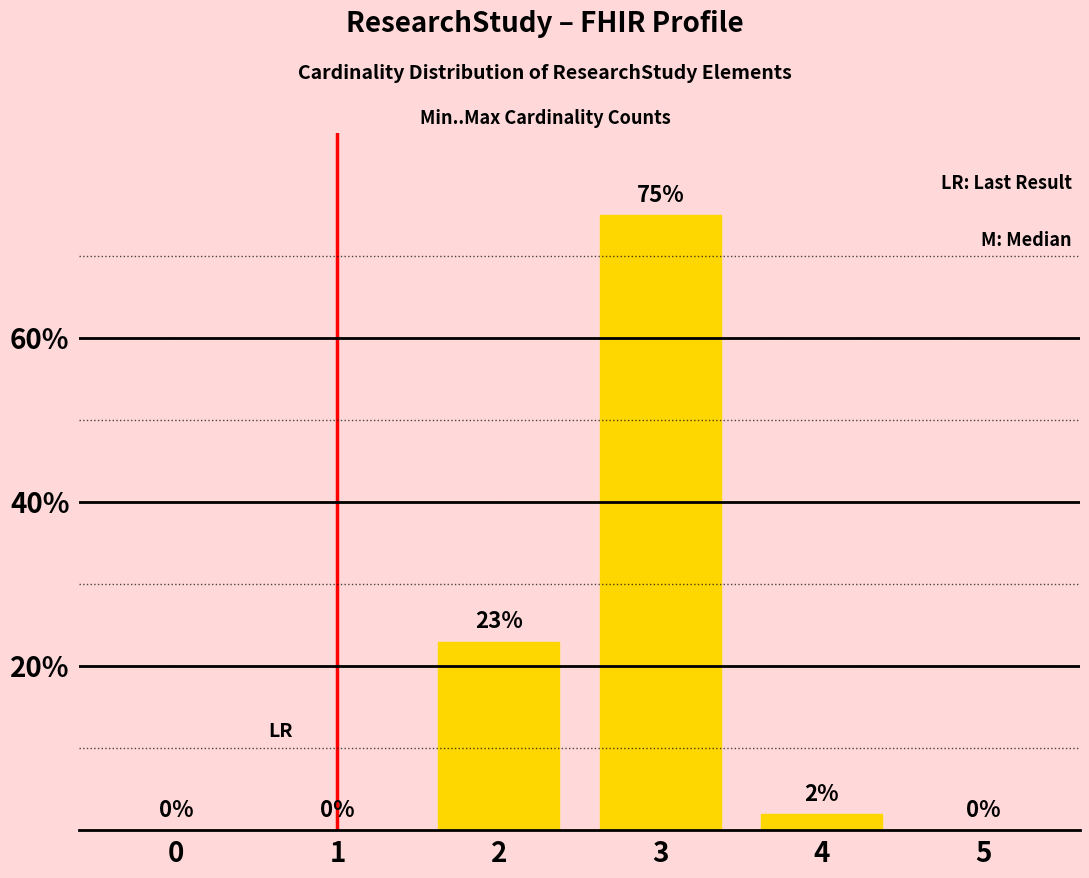

Reading right to left, what are all the values shown in this chart?

0	2	75	23	0	0